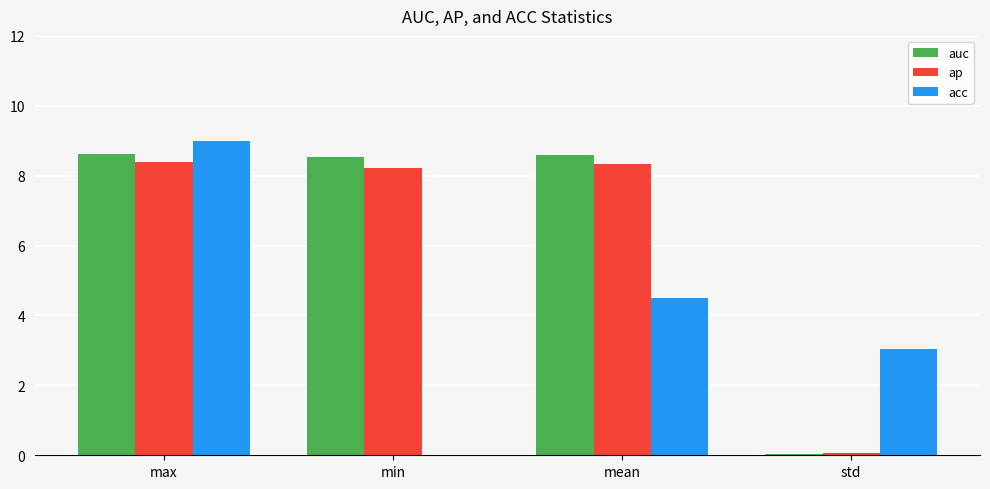

What is the difference between the auc values at min and std?

8.5